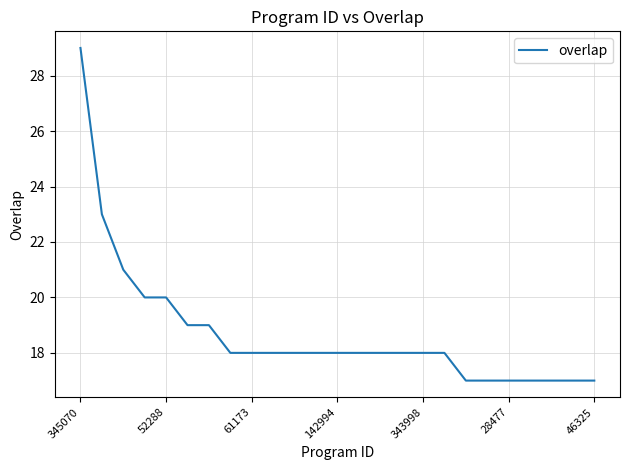

What is the difference between the maximum and minimum values?

12